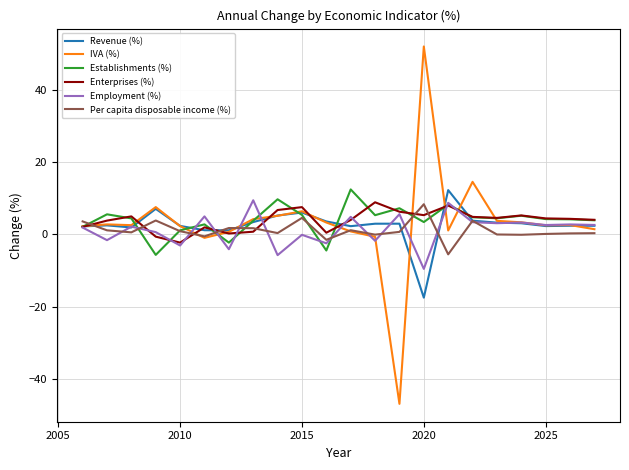

Which series has the widest spread of values?

IVA (%)